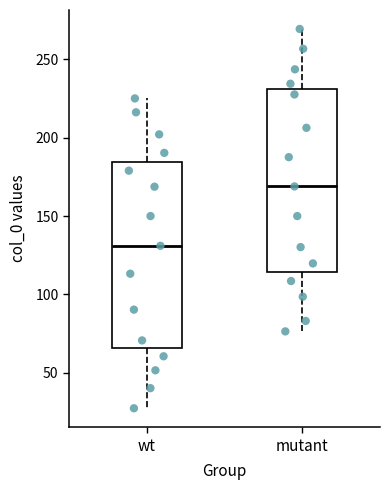

Where does the median line of the box for wt sit on the y-axis? The values are not printed on the chart, so give them approximately, as read against the axis.

130